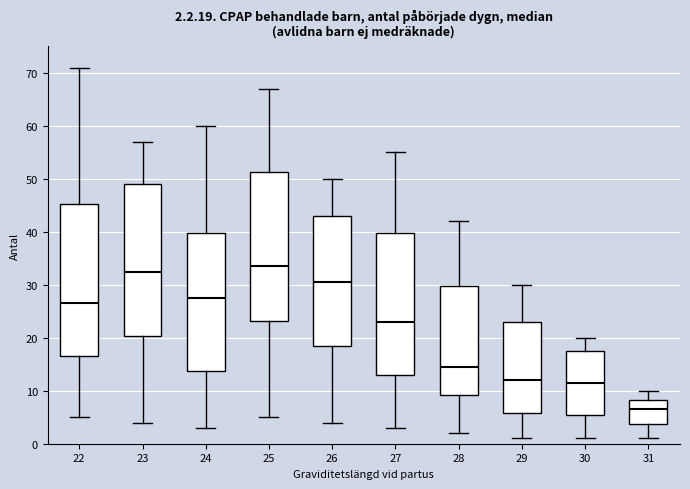

Which box's median line is the lowest?

31